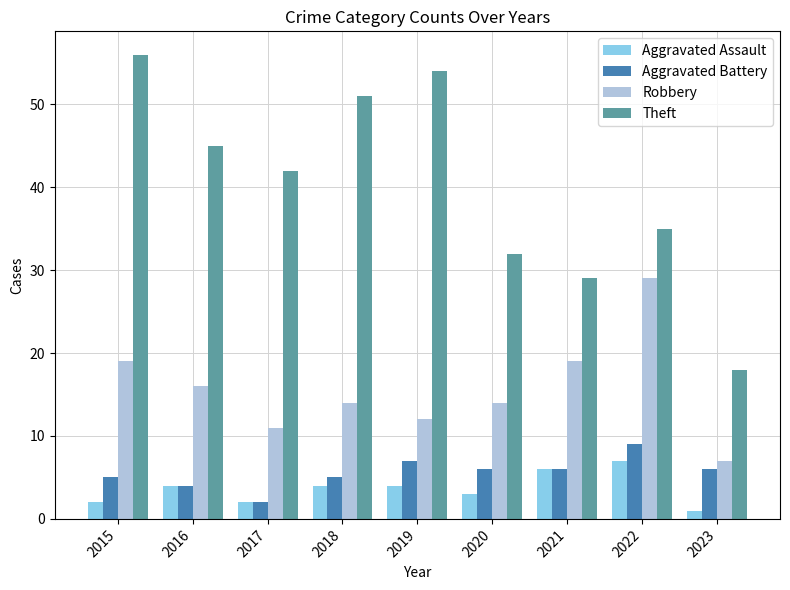

How many values in the Aggravated Battery series are below 6?

4